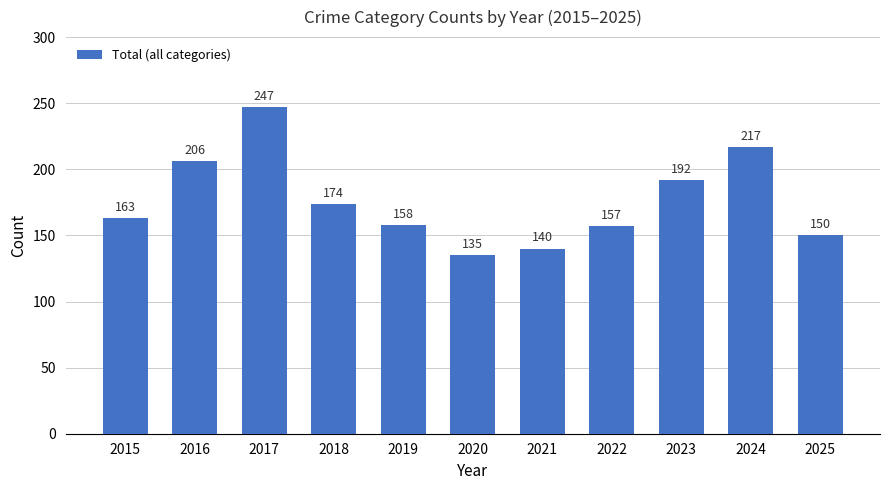

What is the smallest value displayed?

135